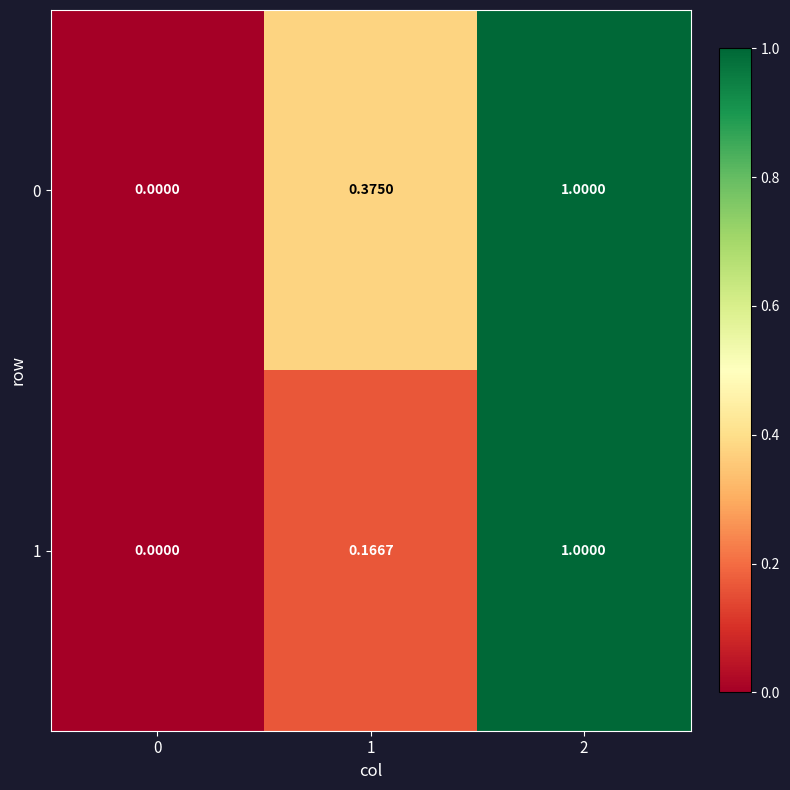

Is the value of 0 at 2 greater than the value of 1 at 1?

Yes